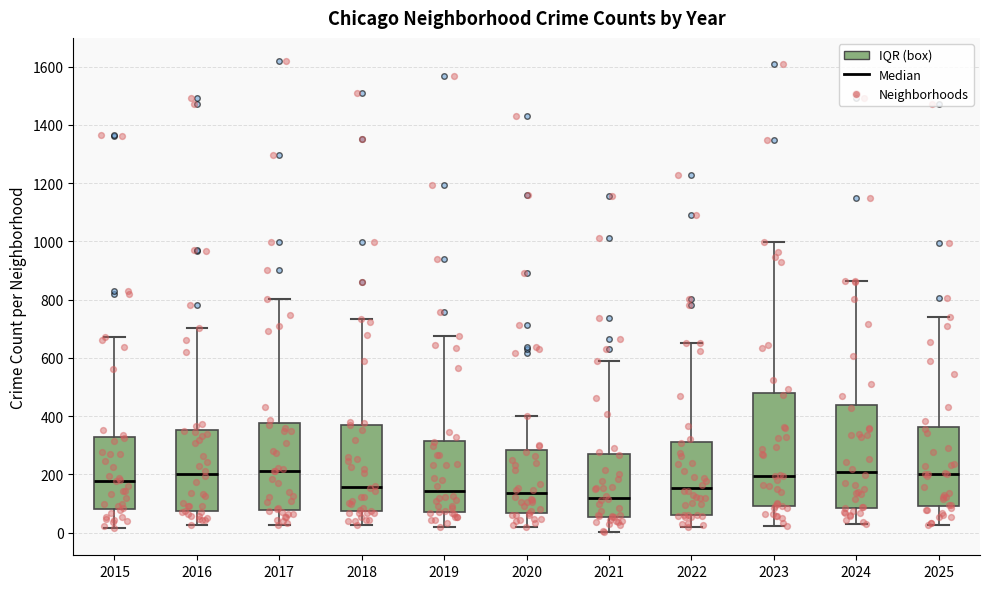

Comparing the boxes themselves (not the whiskers), which one is the tallest?

2023